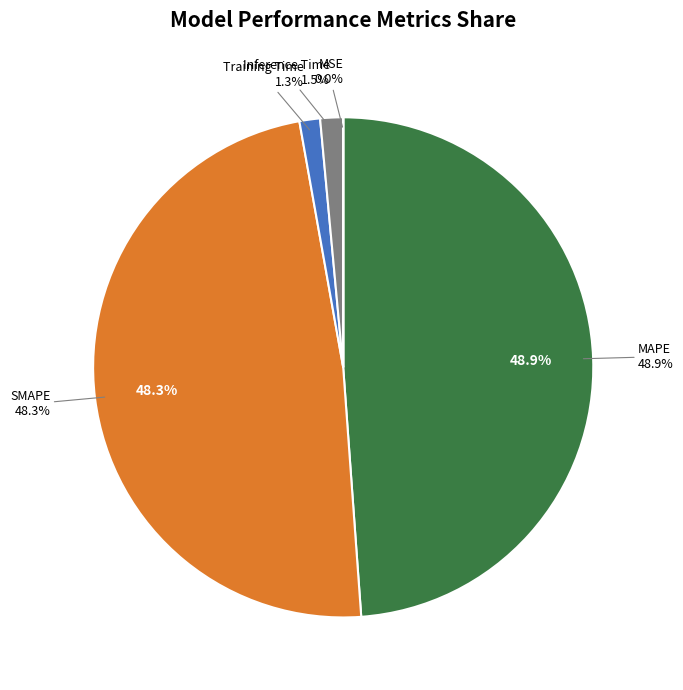

What percentage is NOT represented by MSE?

100.0%